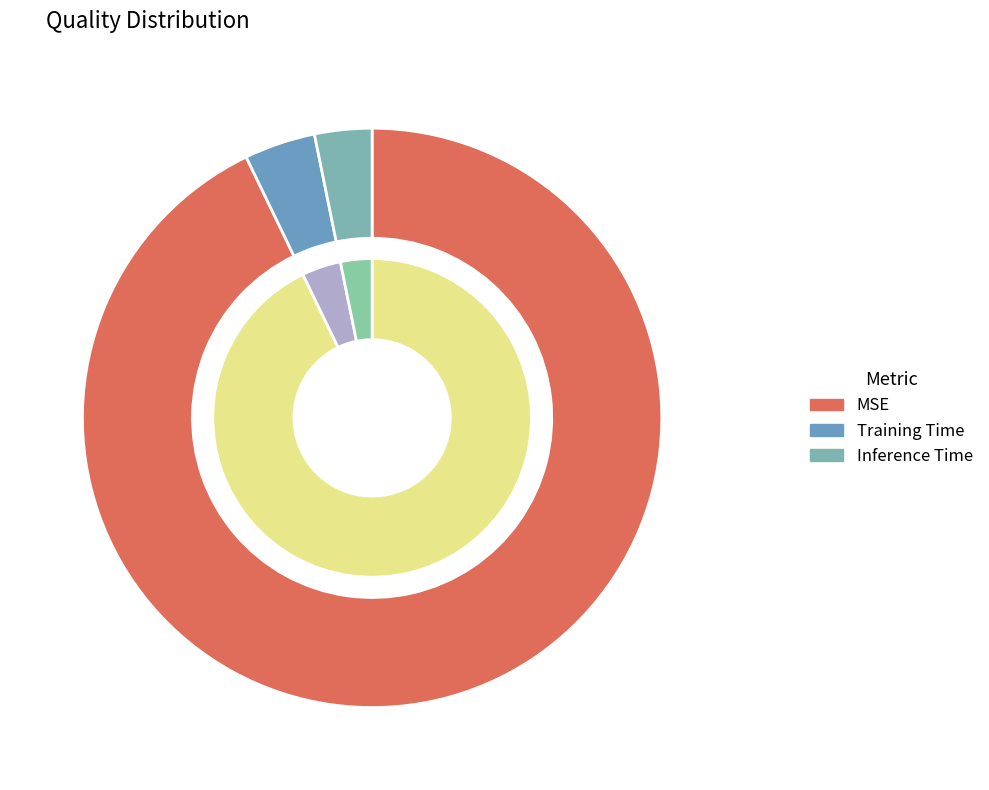

To the nearest percent, what is the combined percentage of Training Time and MSE?

97%